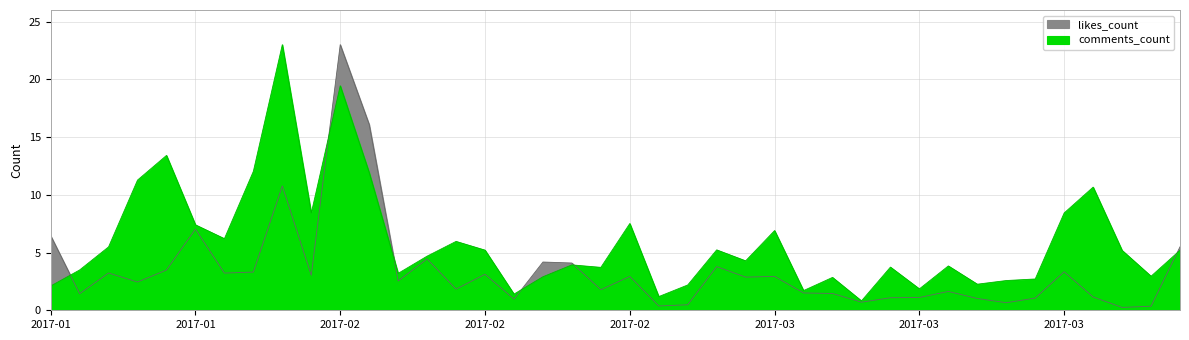

How many times do likes_count and comments_count cross each other?

6